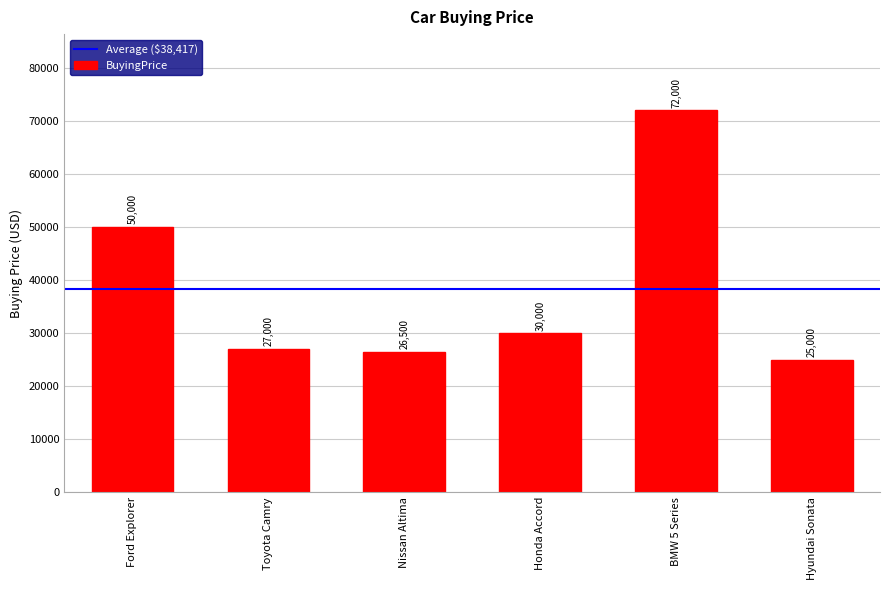

Which has a higher value, Hyundai Sonata or Nissan Altima?

Nissan Altima